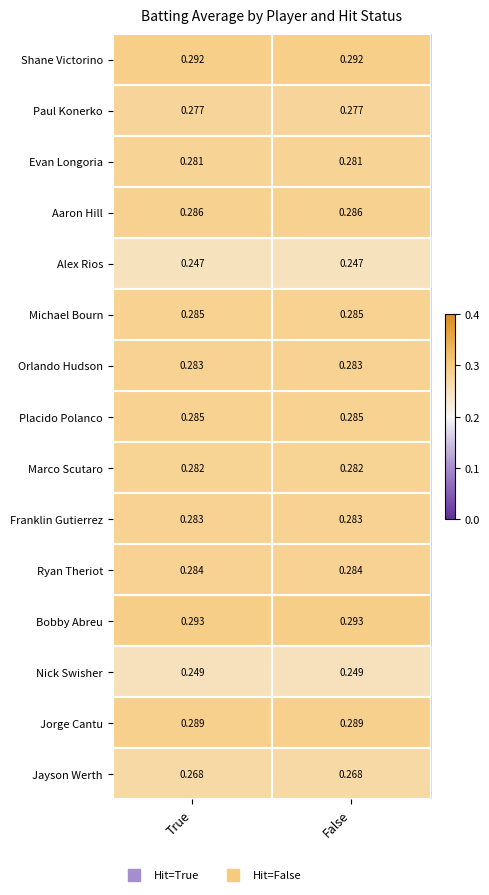

Which series has the largest total across all categories?

Bobby Abreu